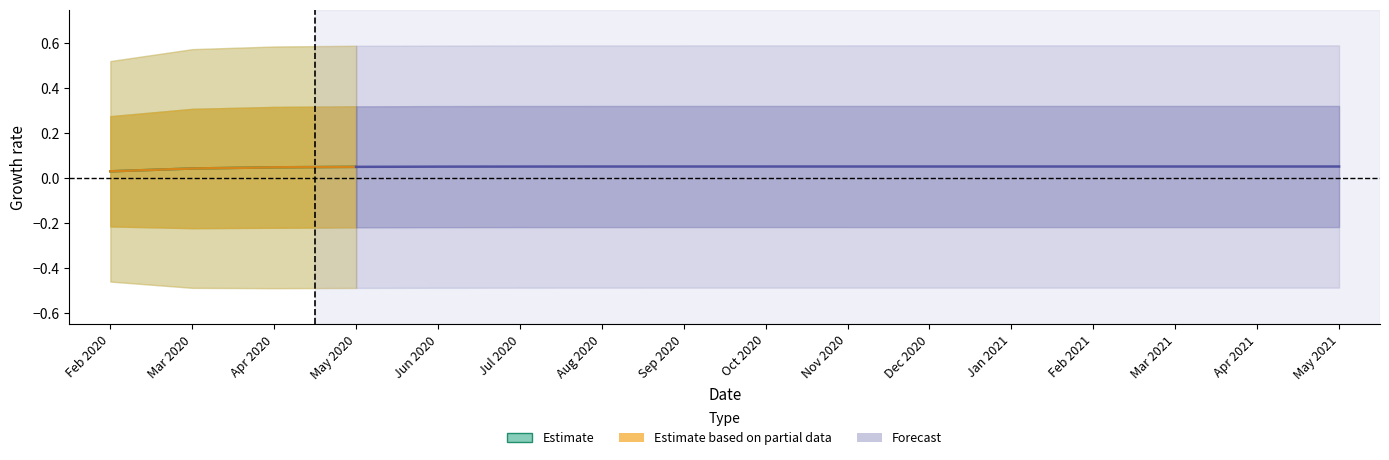

What position from the left is 8?

9